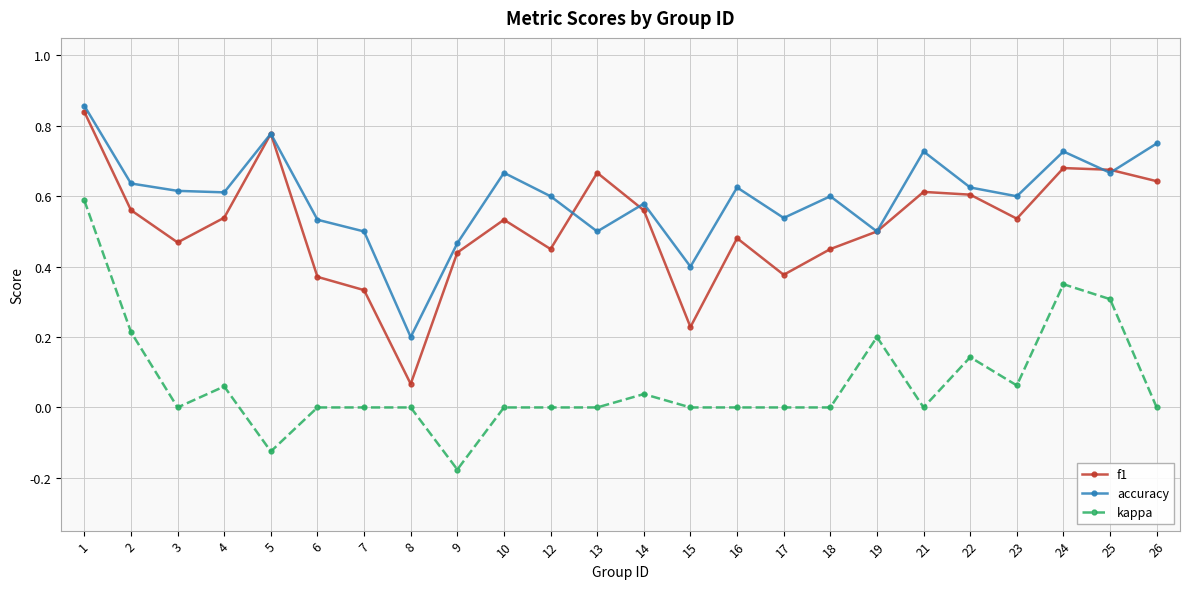

Count the number of data series in this chart.

3